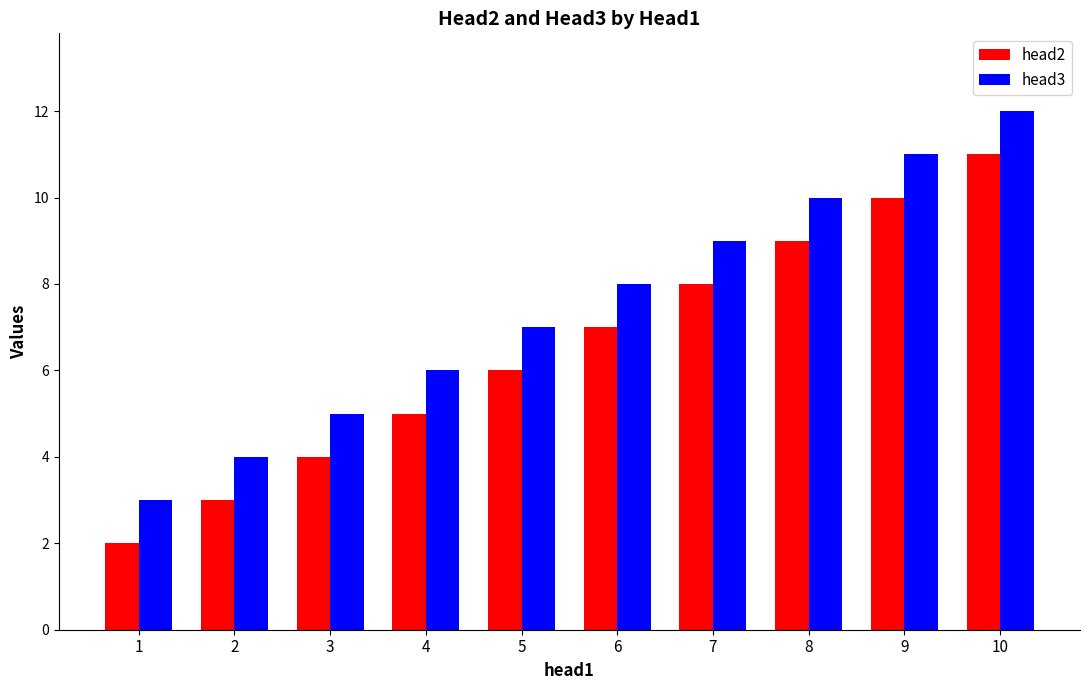

What is the value of the head3 bar at the 1st from the left?

3